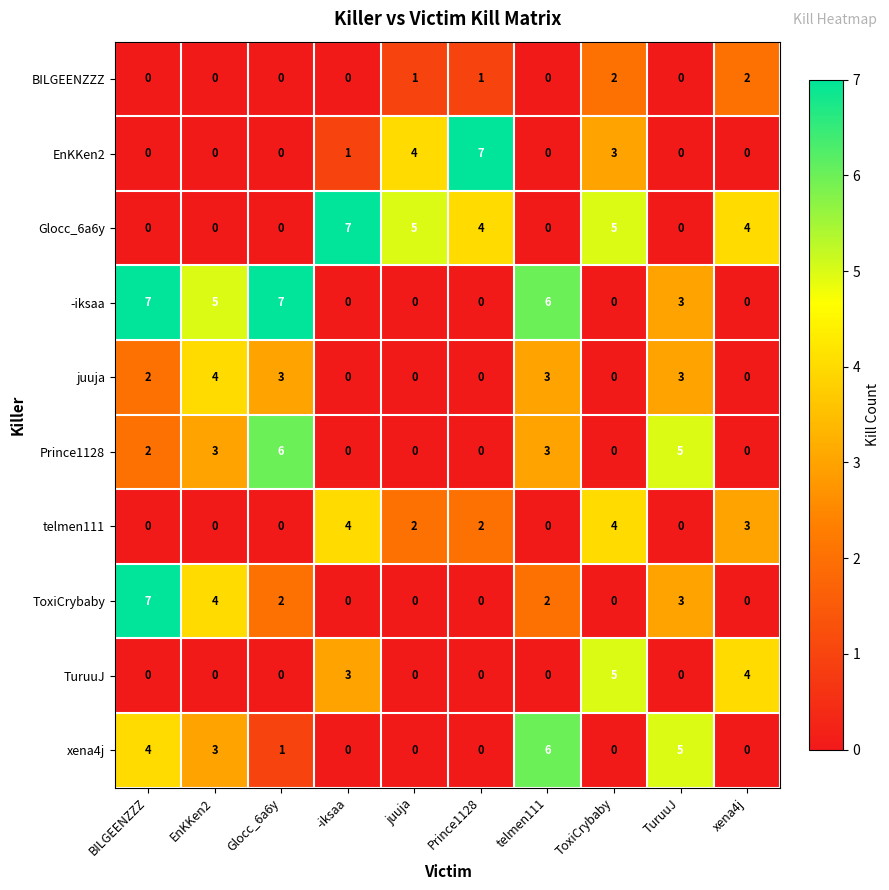

What is the spread (max minus min) of values at -iksaa?

7